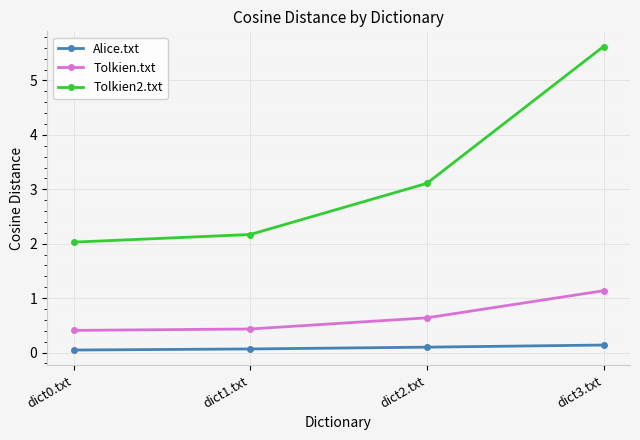

List the series in order of their overall mean, lowest first.

Alice.txt, Tolkien.txt, Tolkien2.txt